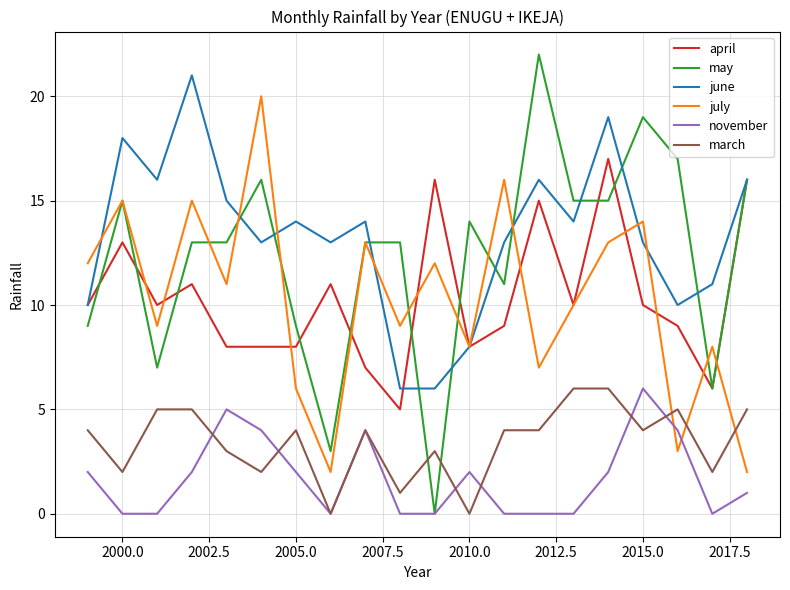

Which series has the widest spread of values?

may